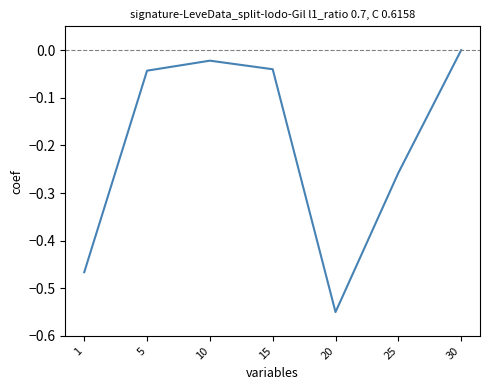

Which label corresponds to the smallest value in the chart?

20